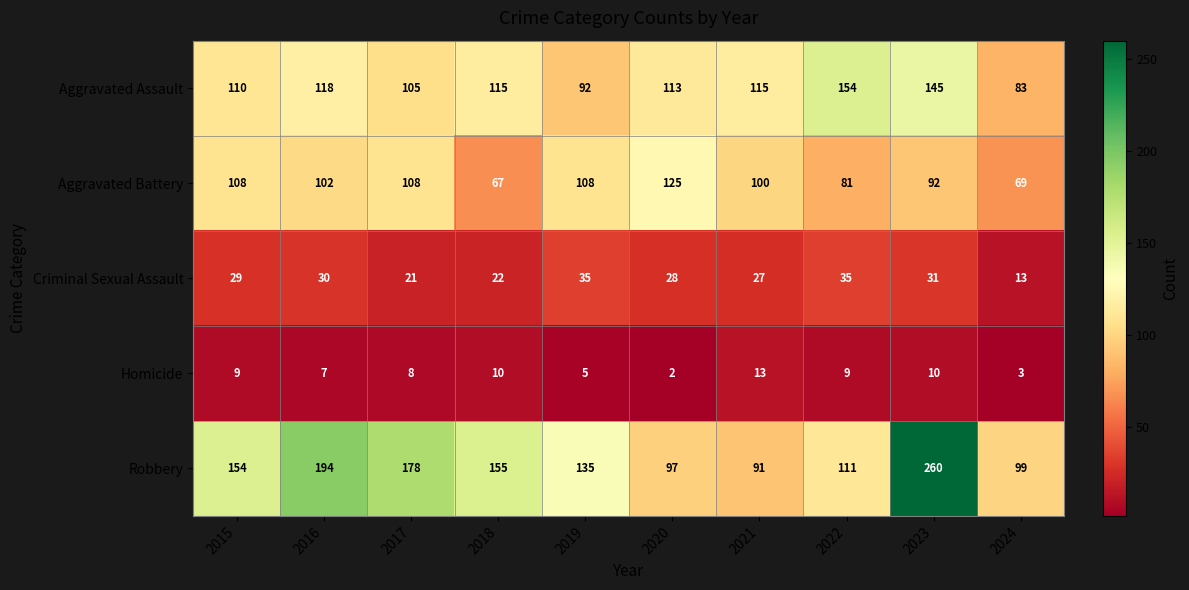

What is the sum of all Homicide values?

76